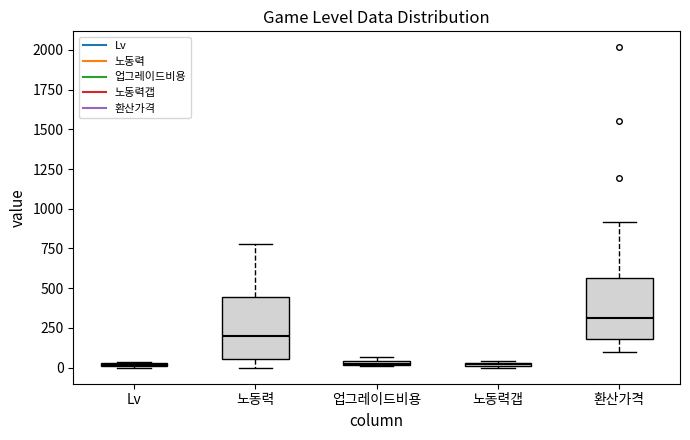

Where is the lower edge of the box for Lv on the y-axis? The values are not printed on the chart, so give them approximately, as read against the axis.

0